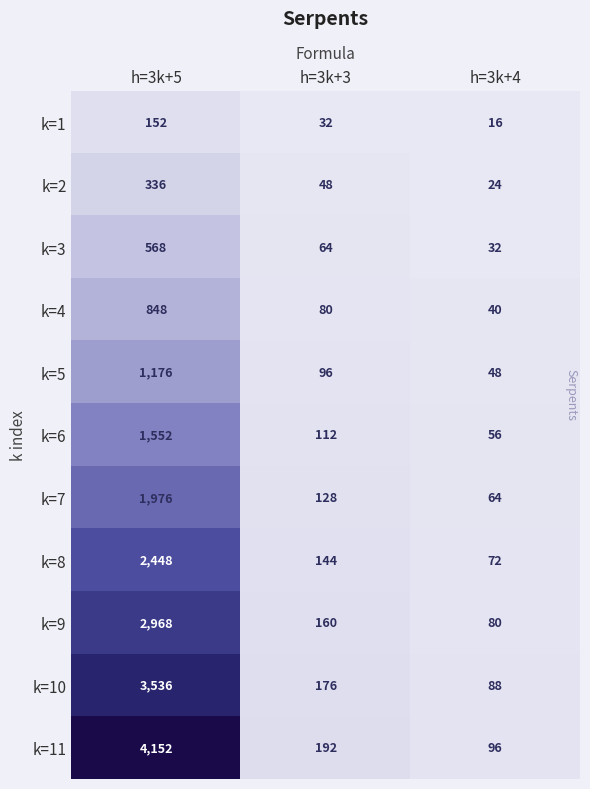

What is the maximum value shown in the chart?

4152